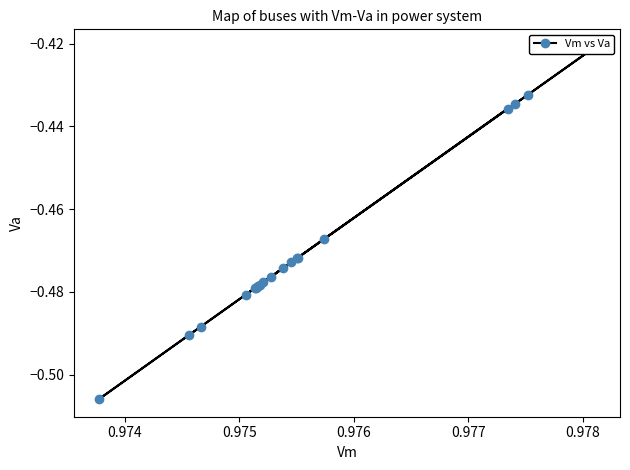

Does the chart display data point markers on the line(s)?

Yes